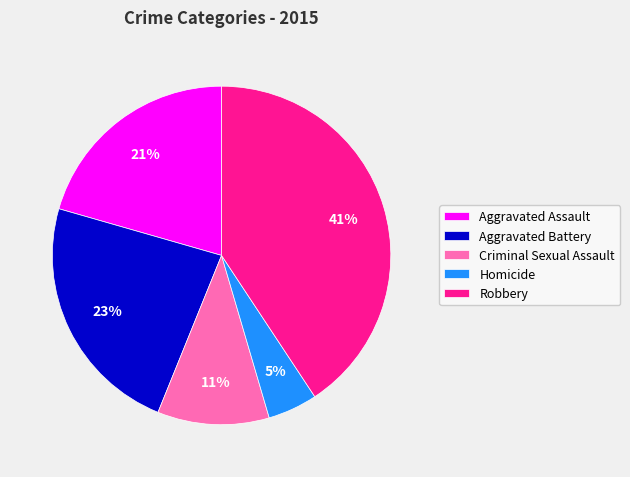

Does any single category account for the majority?

No